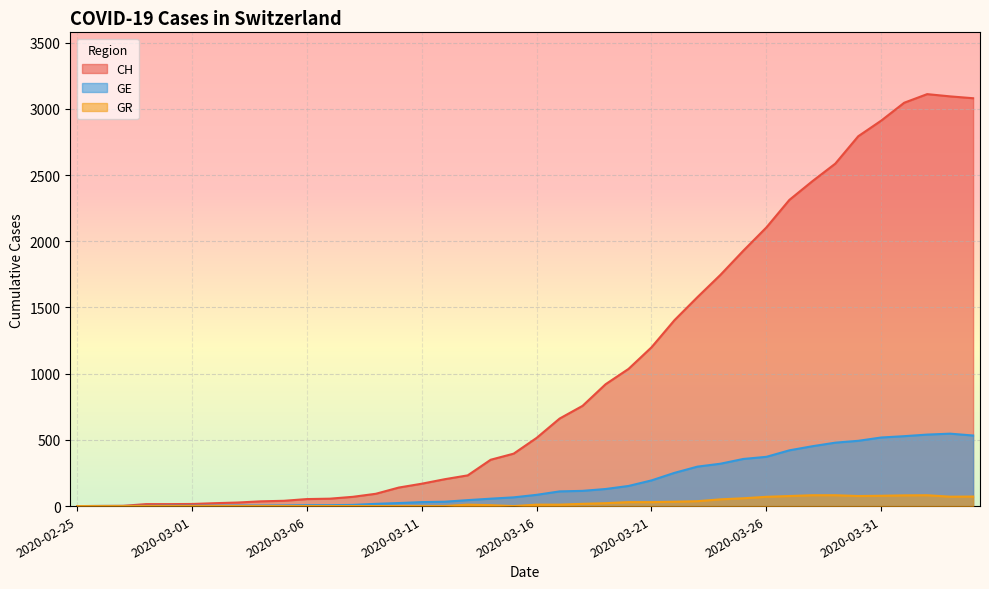

At how many categories does at least one series exceed 1125?

15